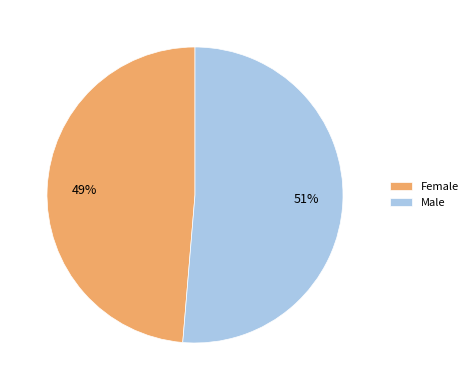

Which has a higher value, Male or Female?

Male